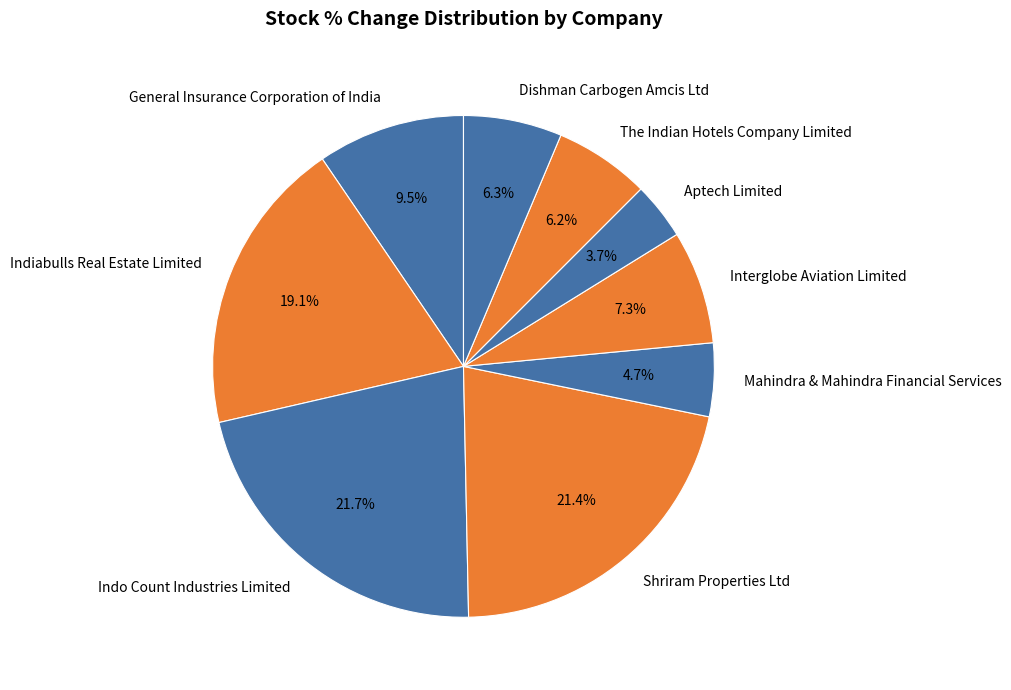

Which has a higher value, Indo Count Industries Limited or The Indian Hotels Company Limited?

Indo Count Industries Limited